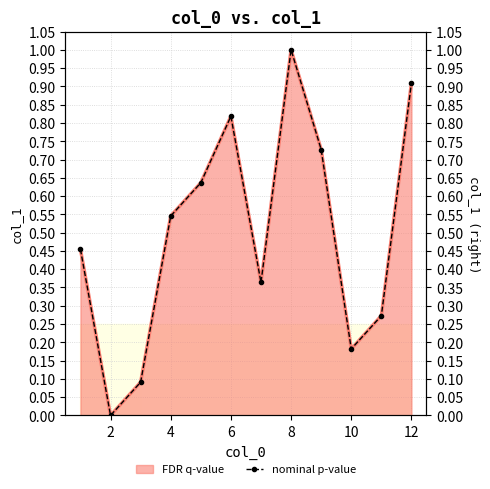

Reading left to right, extract all data points from this chart.

0.5	0.0	0.1	0.5	0.6	0.8	0.4	1.0	0.7	0.2	0.3	0.9